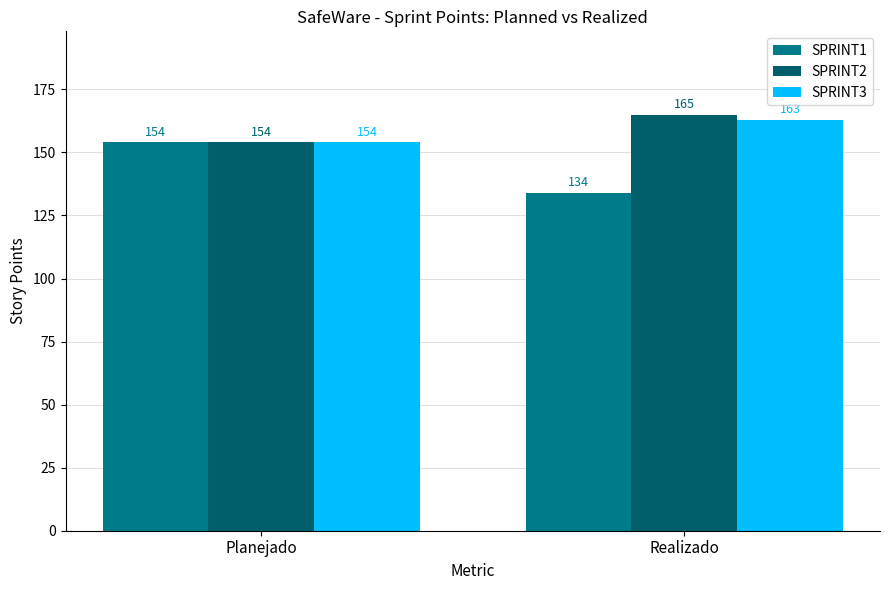

What is the sum of the SPRINT3 values at Realizado and Planejado?

317